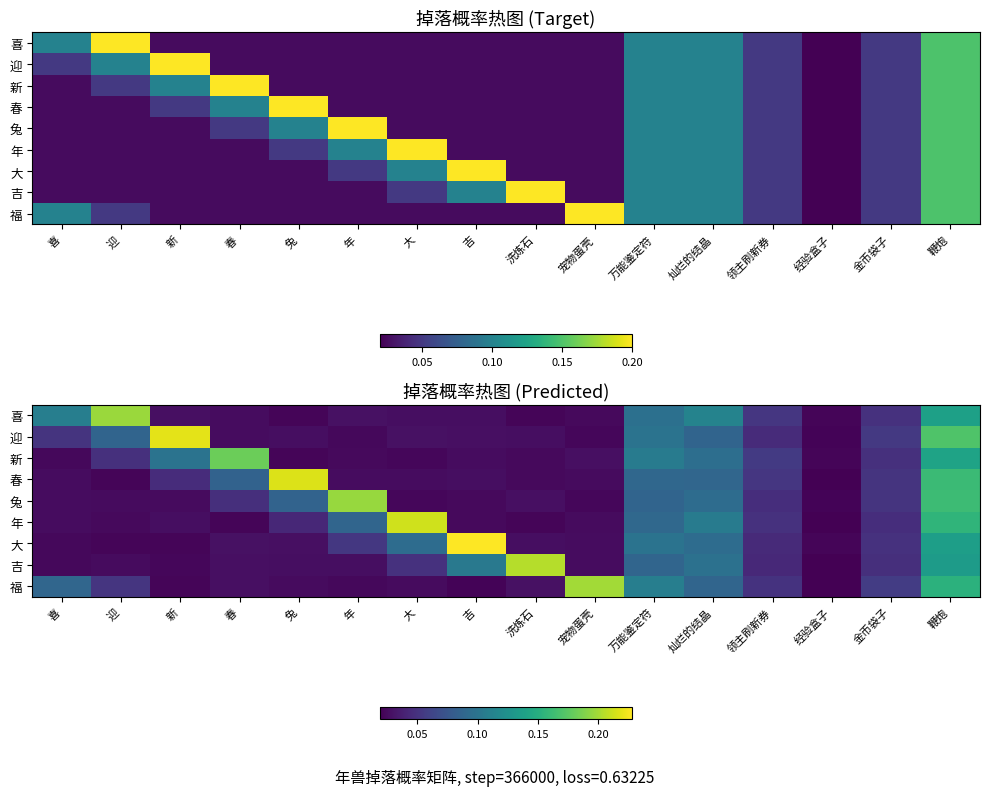

What is the sum of all 年 values?

1.0